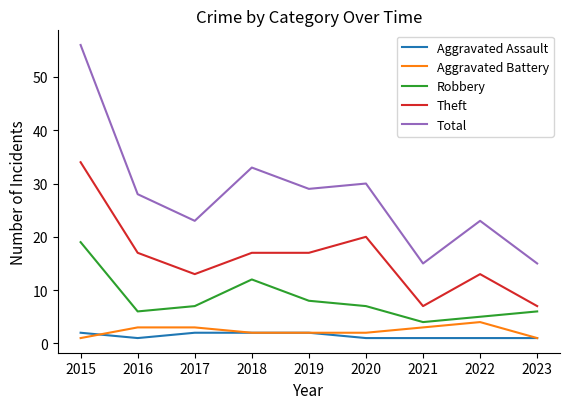

True or false: Theft has a value of 53 at 2015.

False